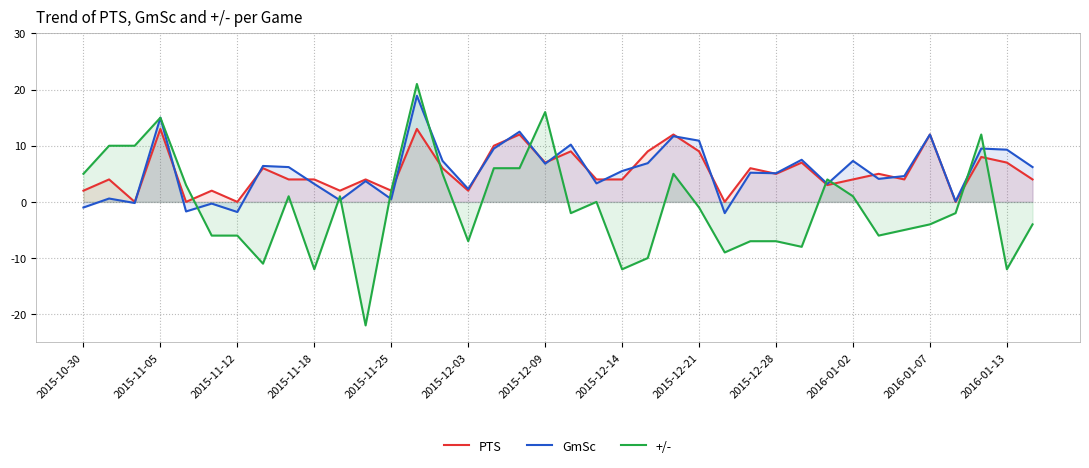

List the series in order of their peak value, lowest first.

PTS, GmSc, +/-